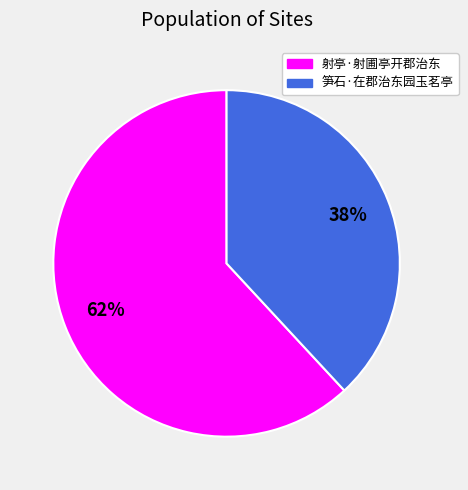

Approximately how many times larger is the value at 笋石·在郡治东园玉茗亭 compared to 射亭·射圃亭开郡治东?

0.6